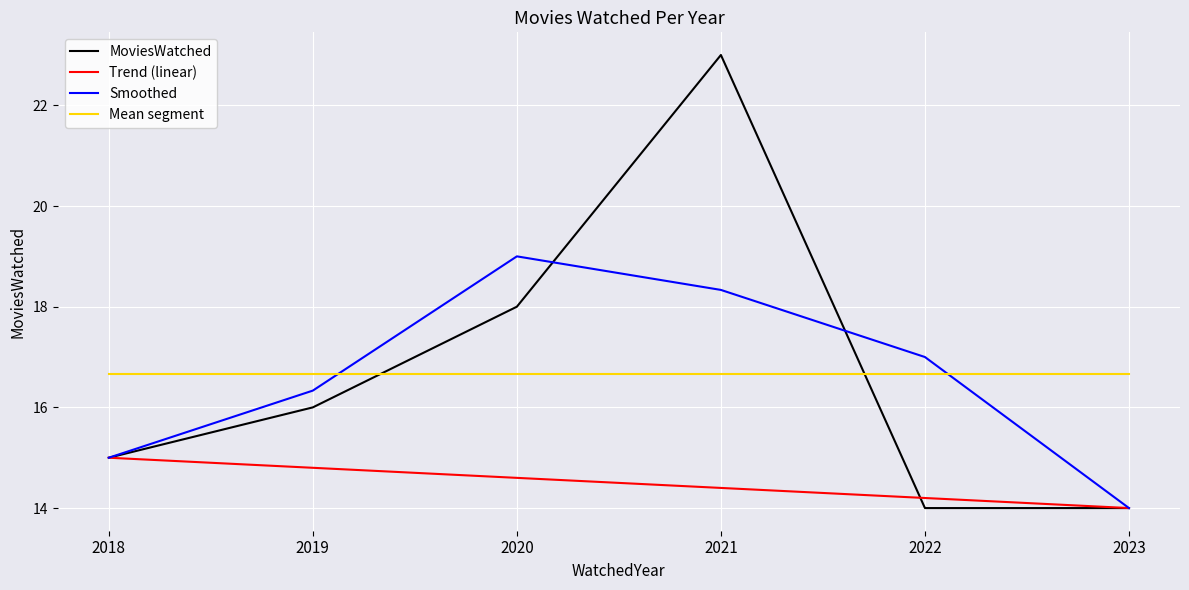

Which category has the highest value in the Smoothed series?

2020